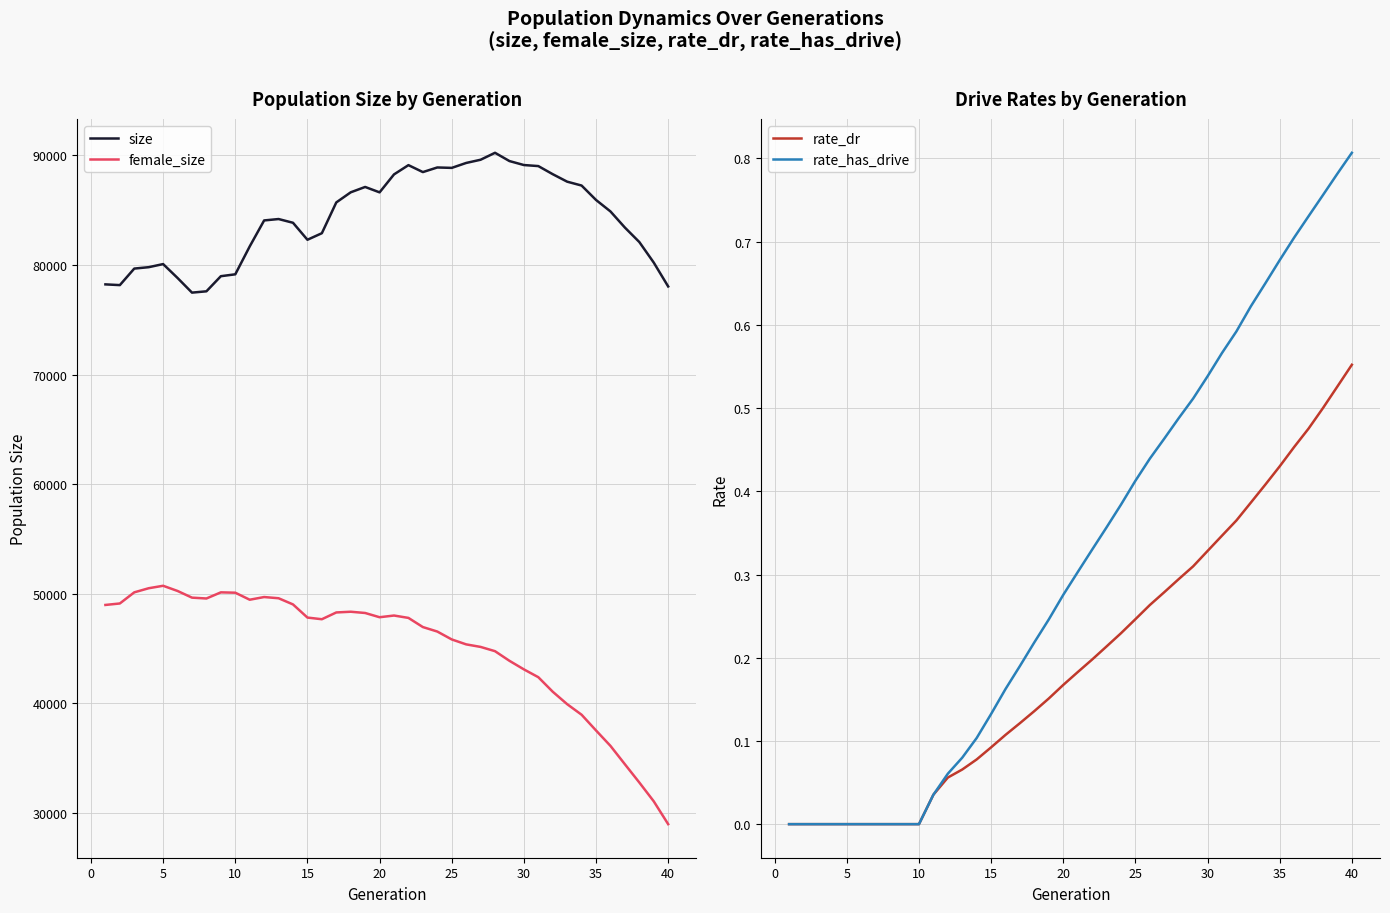

True or false: female_size and size intersect in this chart.

False